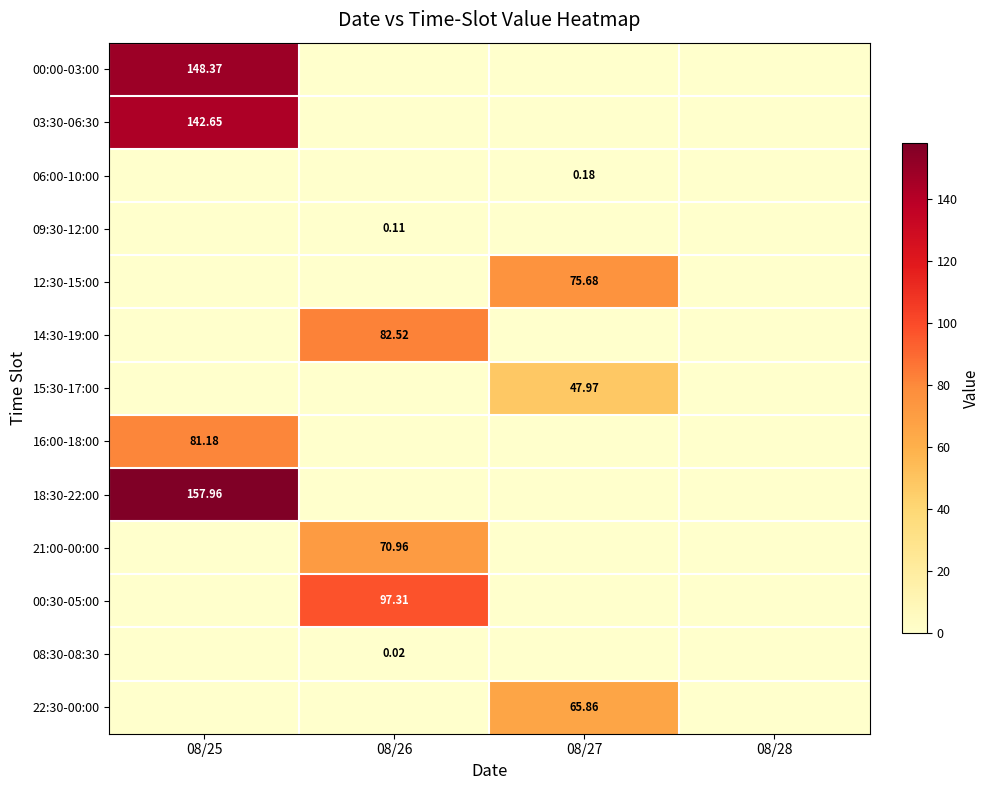

Which label corresponds to the largest value in the chart?

08/25